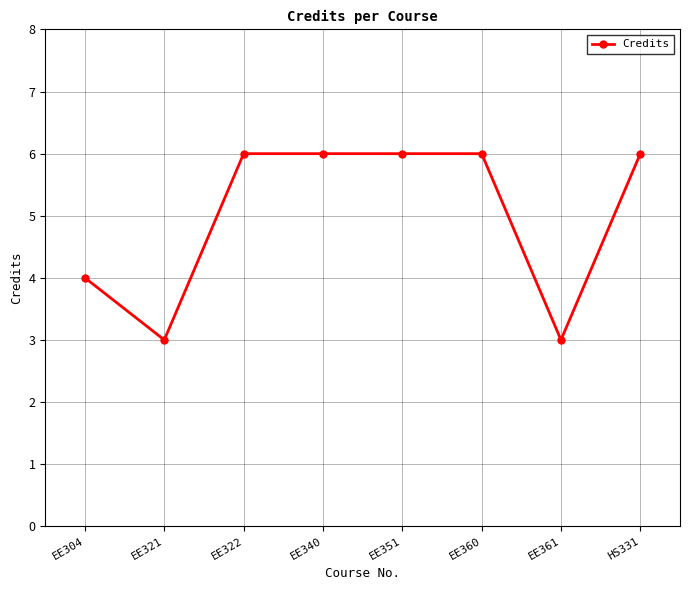

What is the ratio of the value at EE304 to the value at EE351?

0.7